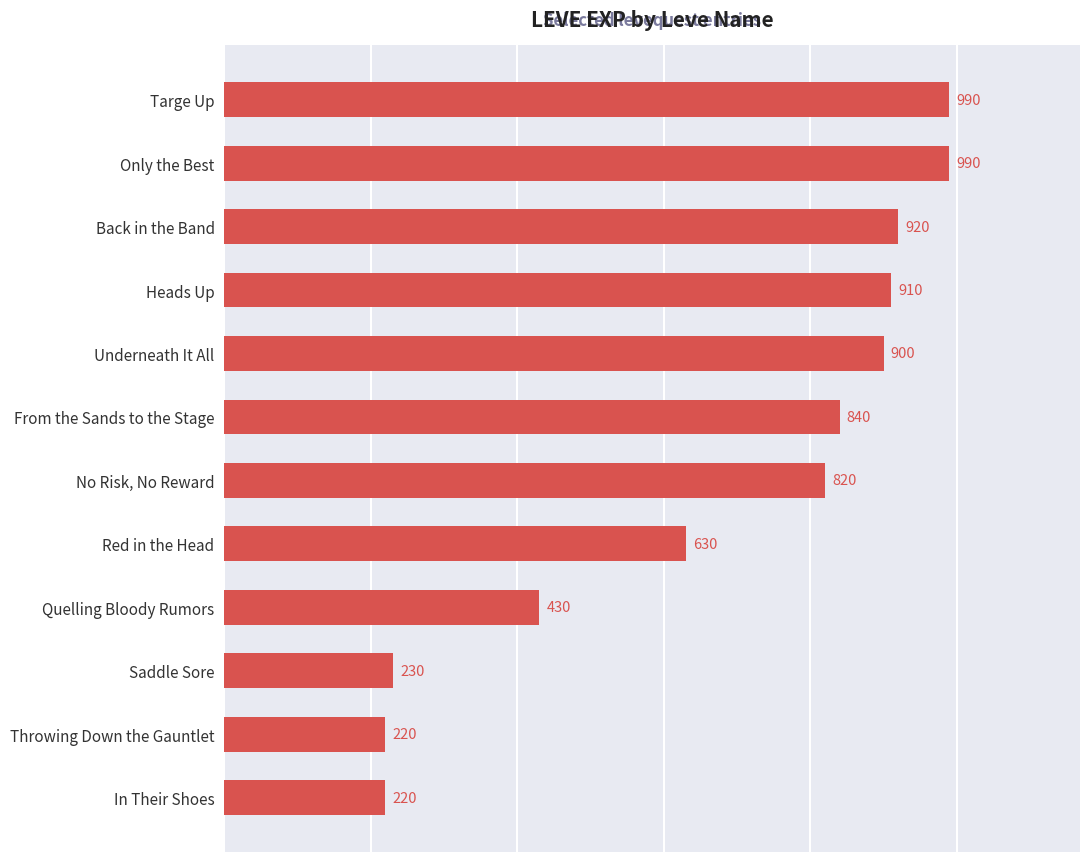

What is the difference between the maximum and minimum values?

770